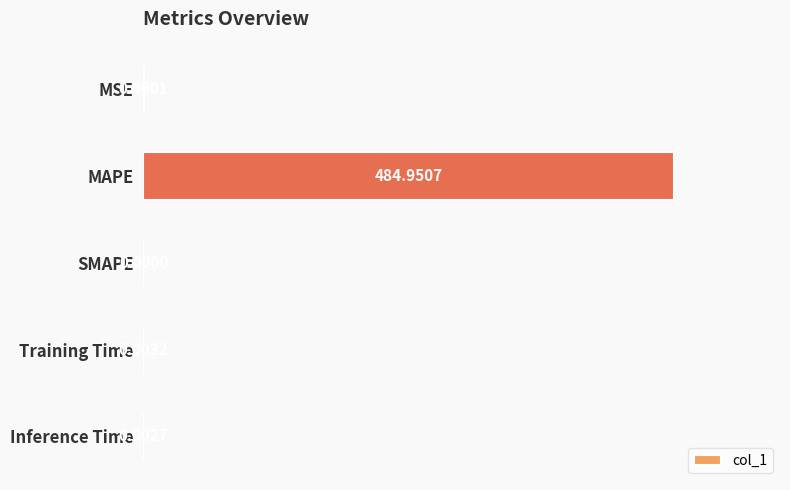

How many data points are above 0?

4